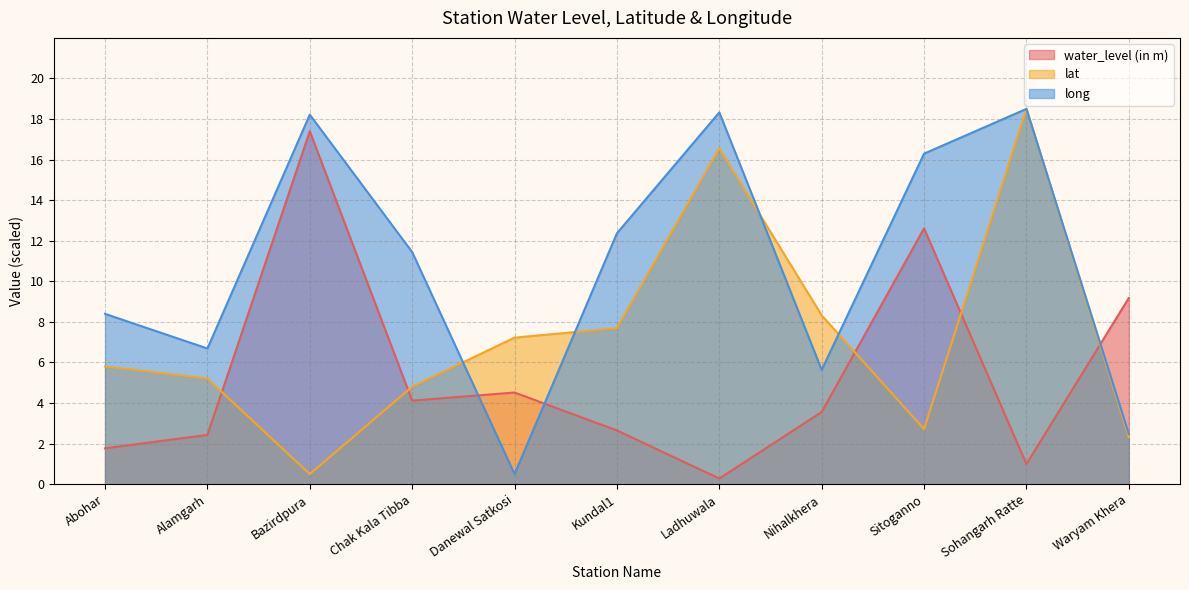

List the series in order of their overall mean, highest first.

long, lat, water_level (in m)